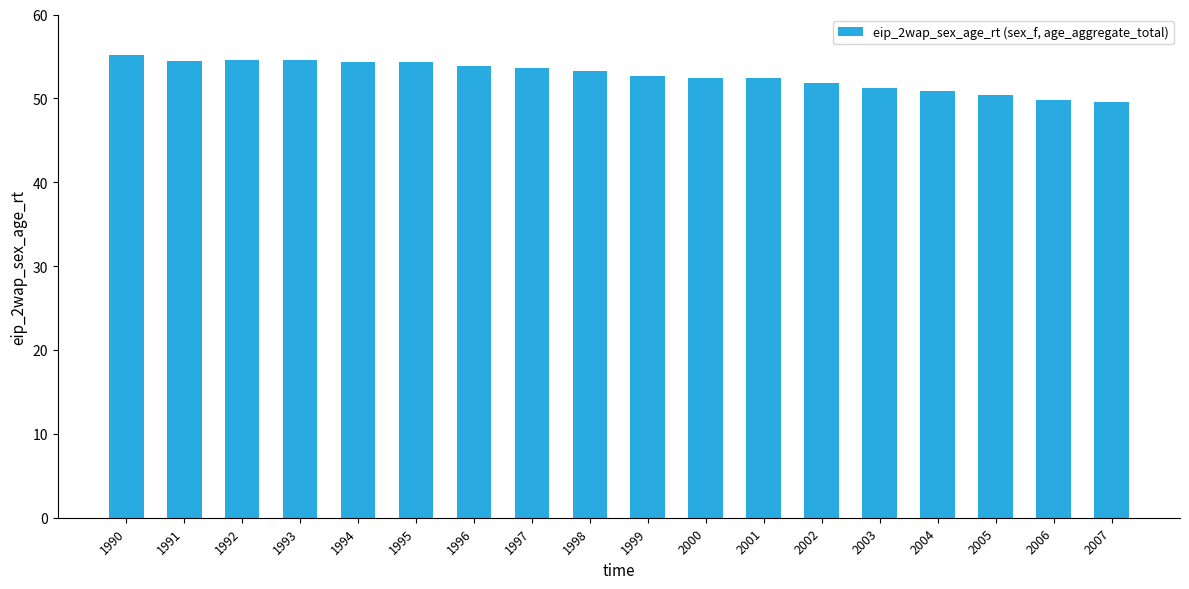

True or false: the data shows 27.9 at 1993.

False